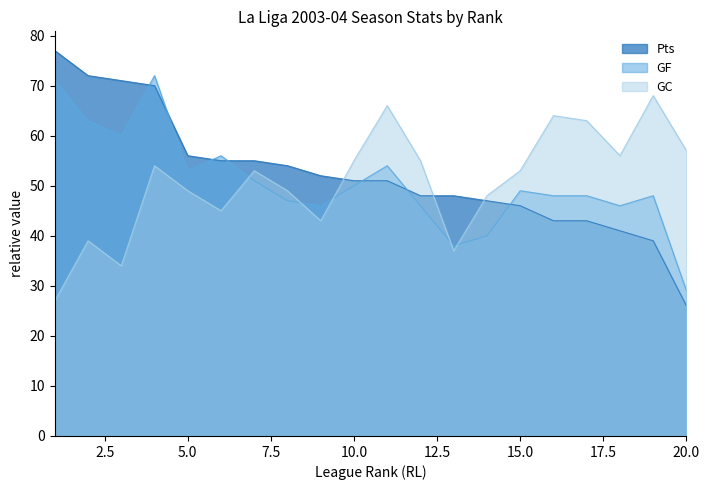

Count the number of data series in this chart.

3